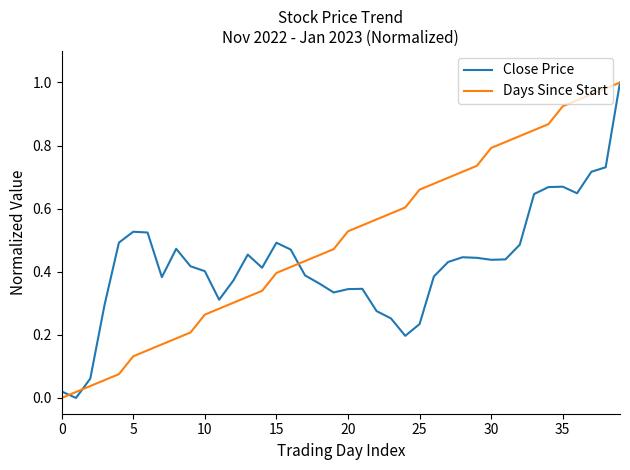

Which series has the largest total across all categories?

Days Since Start